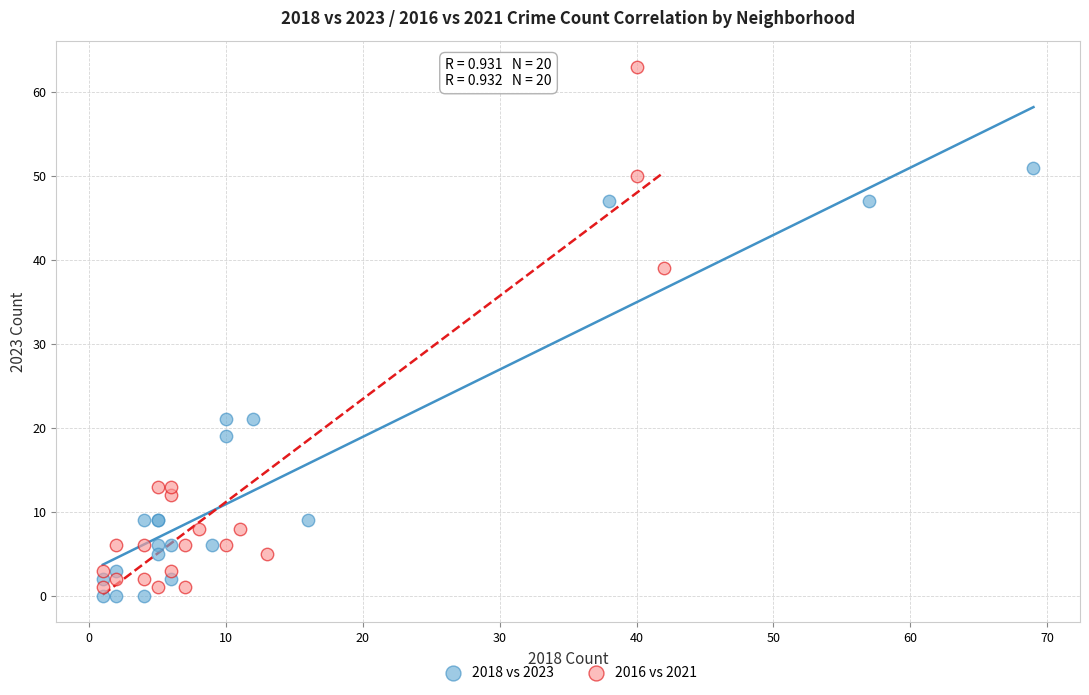

Which series contains the lowest Y value?

2018 vs 2023